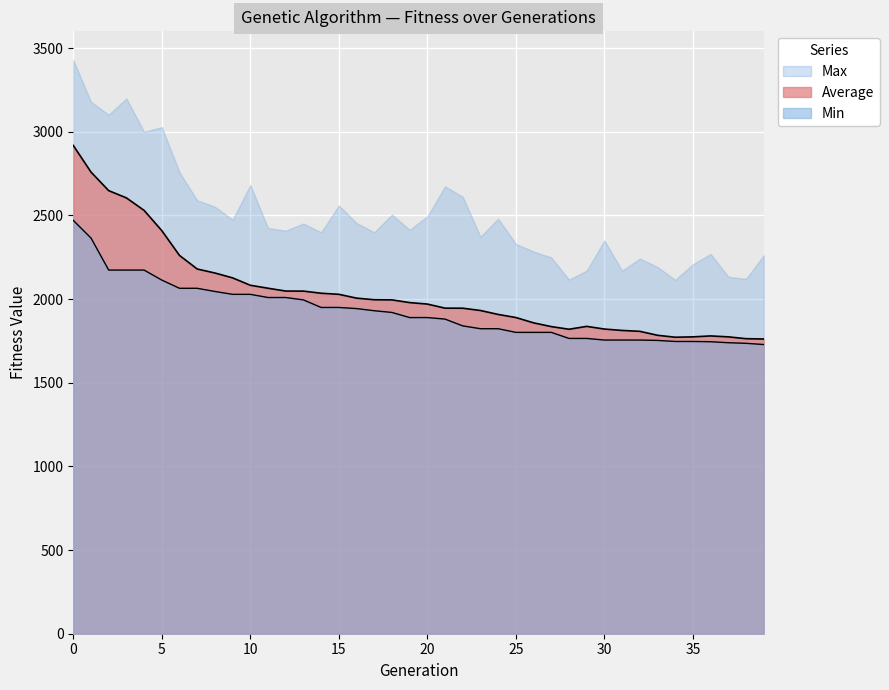

How many lines are shown in the chart?

2